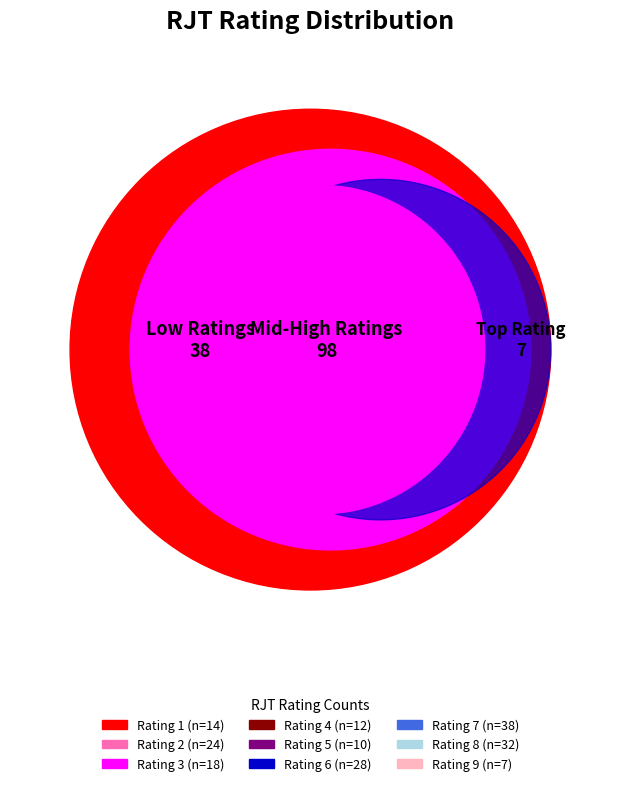

Does Rating 2 account for over 50% of the chart?

No